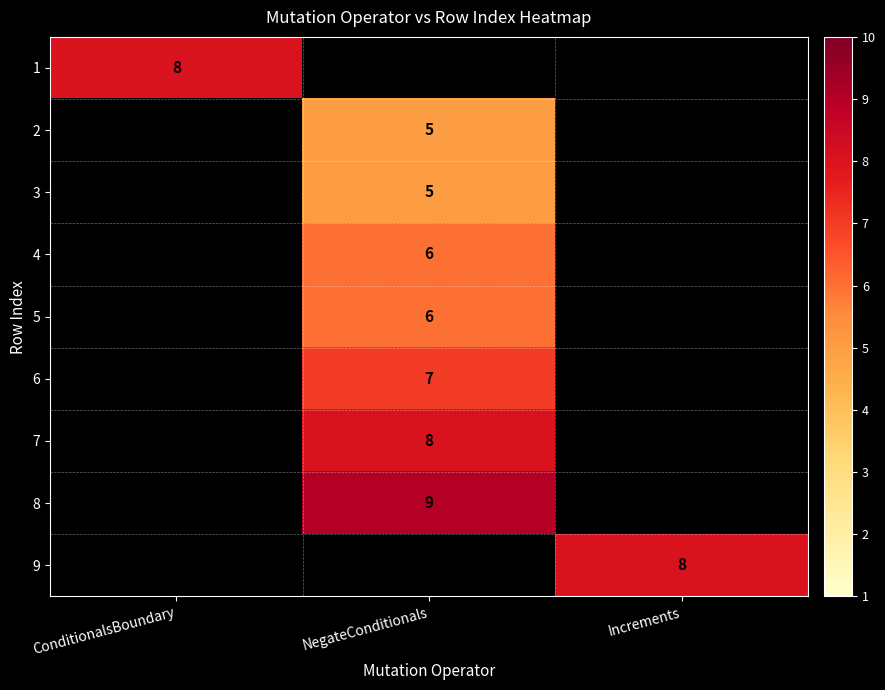

True or false: 7 has a value of 4 at NegateConditionals.

False